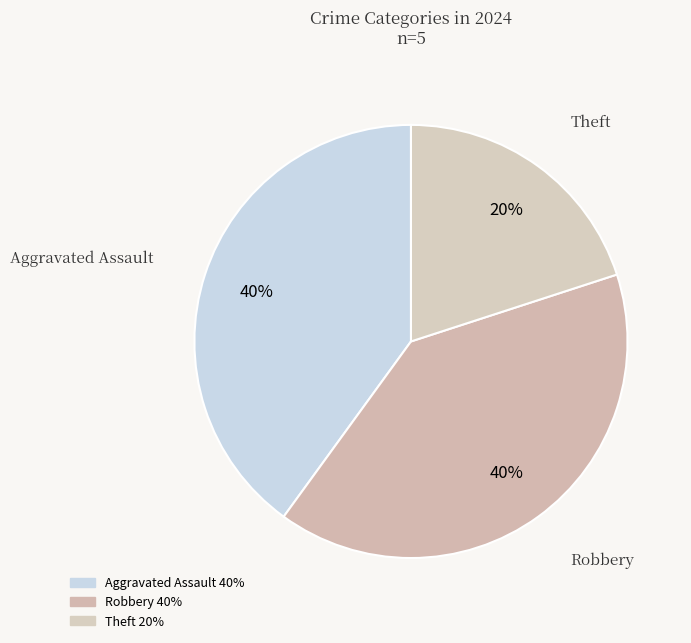

Is it true that Theft is 27% of the pie?

False